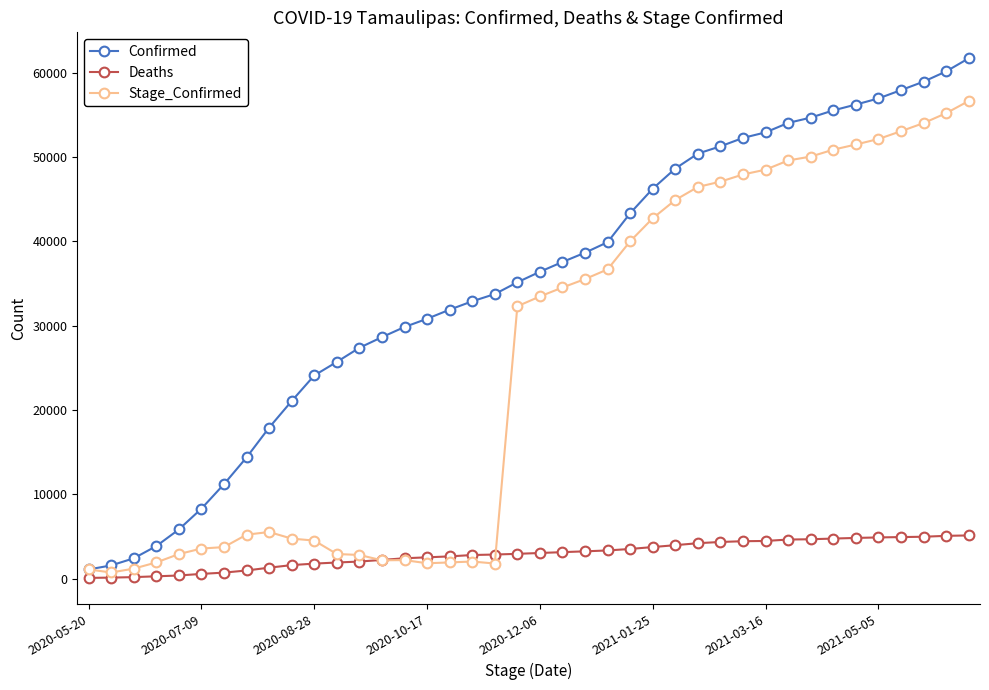

True or false: Stage_Confirmed has more than 0 interior local peaks.

True